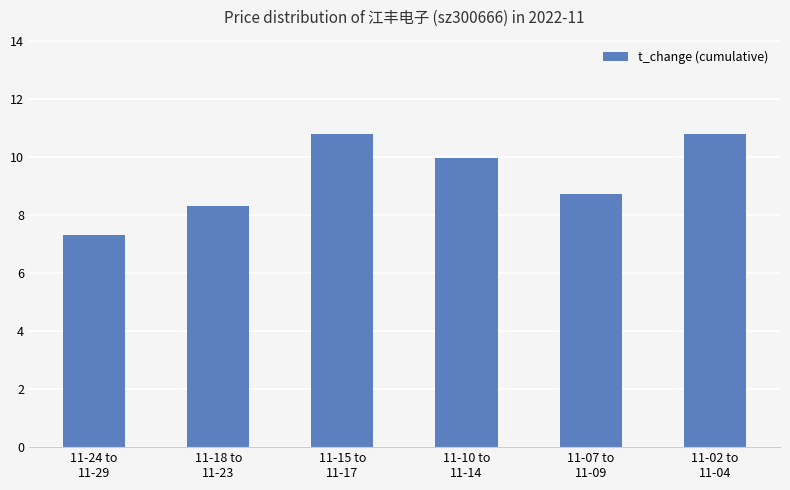

How many data points are less than 9?

3